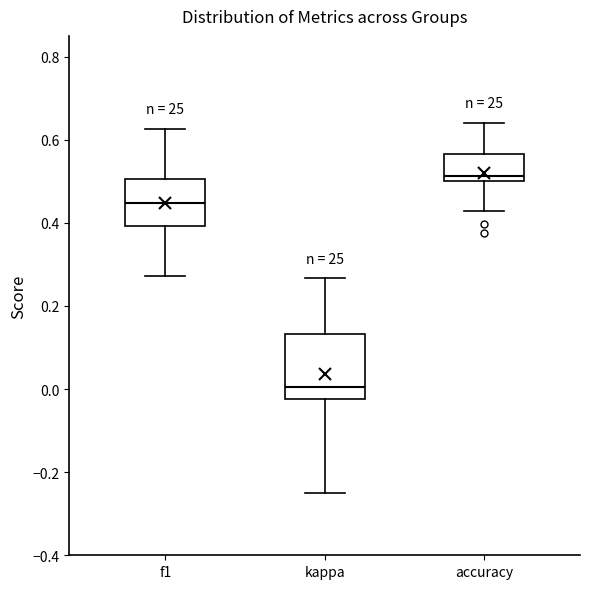

Where is the lower edge of the box for accuracy on the y-axis? The values are not printed on the chart, so give them approximately, as read against the axis.

0.50